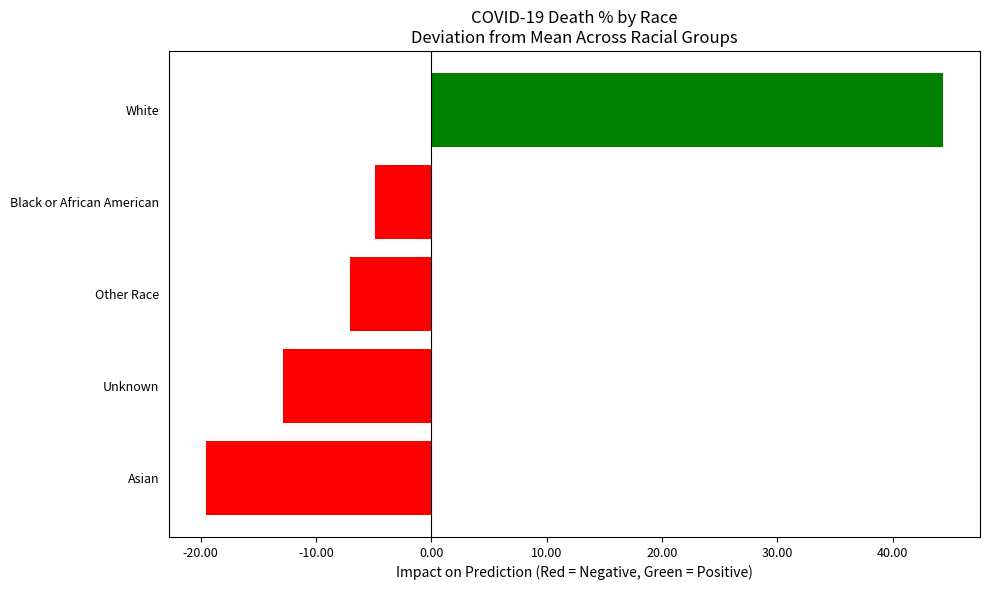

What is the smallest value displayed?

-19.6